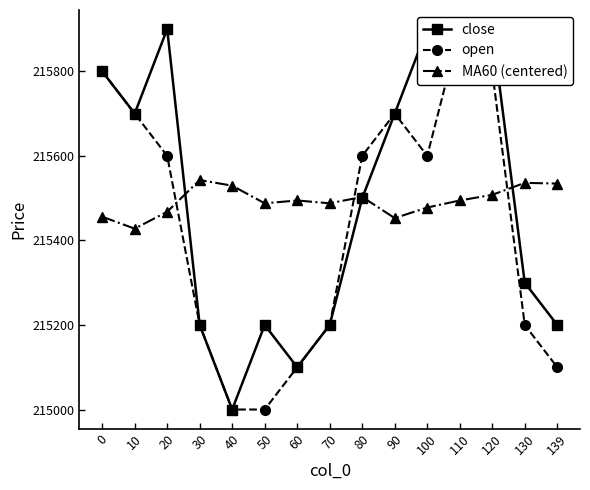

What is the difference between the highest and lowest values at 70?

287.8